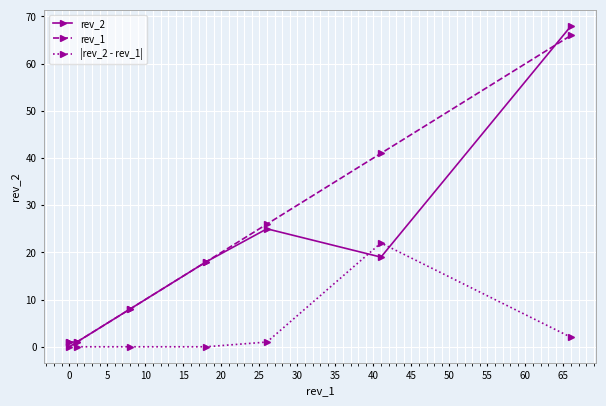

True or false: rev_1 has more than 2 interior local peaks.

False